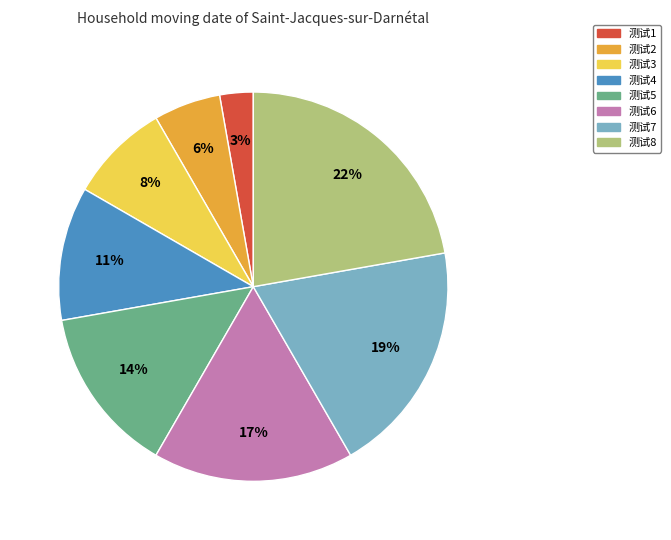

Is it true that 测试8 is 15% of the pie?

False